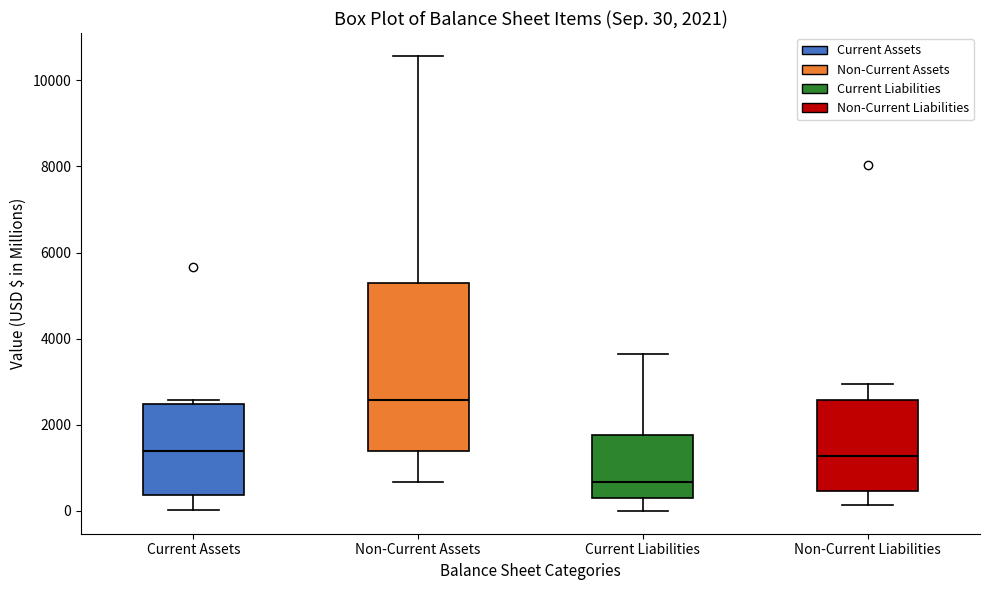

Comparing the boxes themselves (not the whiskers), which one is the tallest?

Non-Current Assets